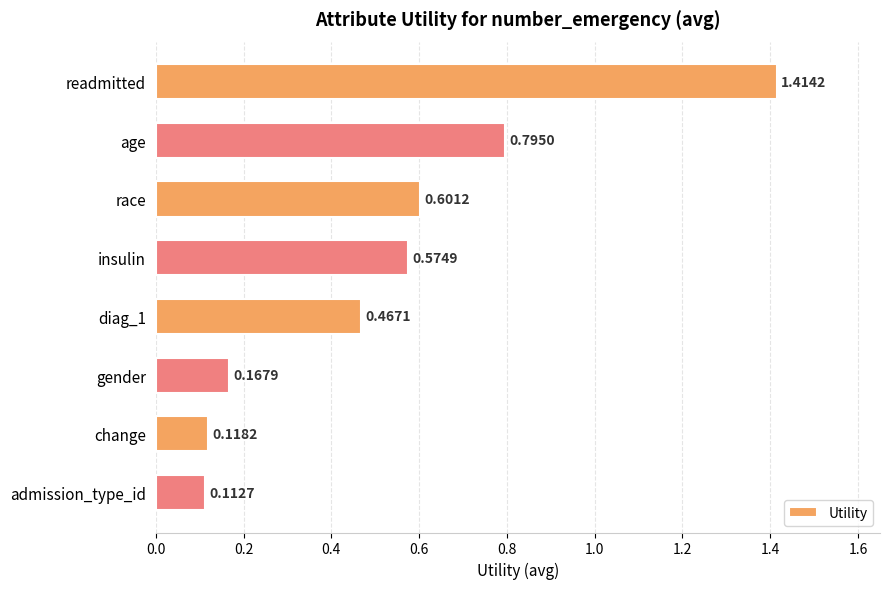

Rank the categories by value from lowest to highest.

admission_type_id, change, gender, diag_1, insulin, race, age, readmitted